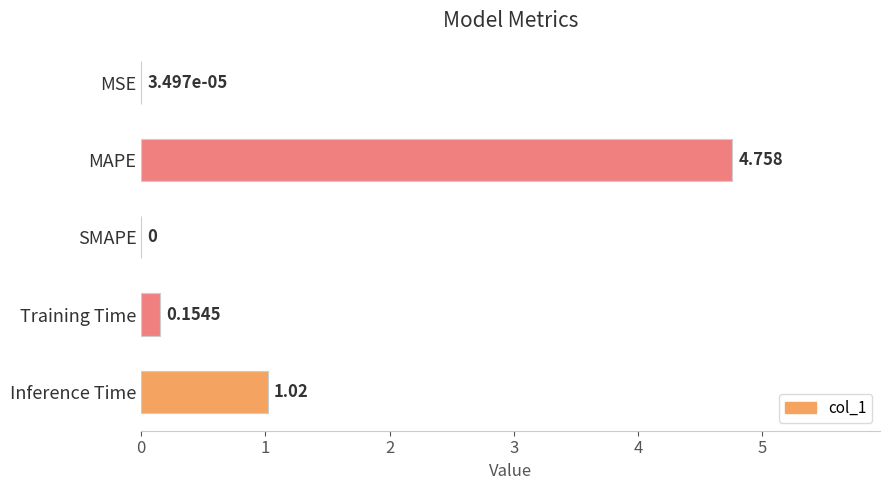

Are the bars horizontal?

Yes